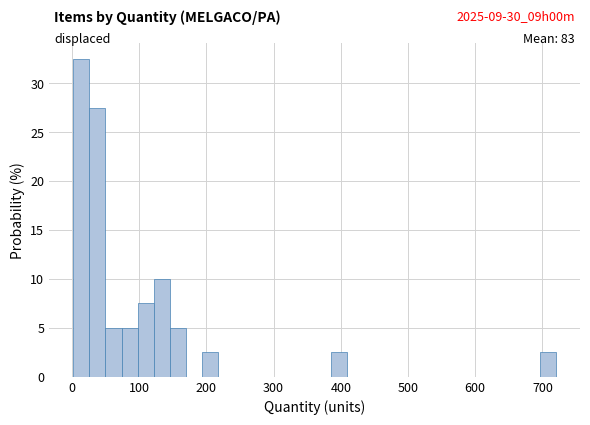

Read against the x-axis, roughly where is the centre of the tallest bar?

10